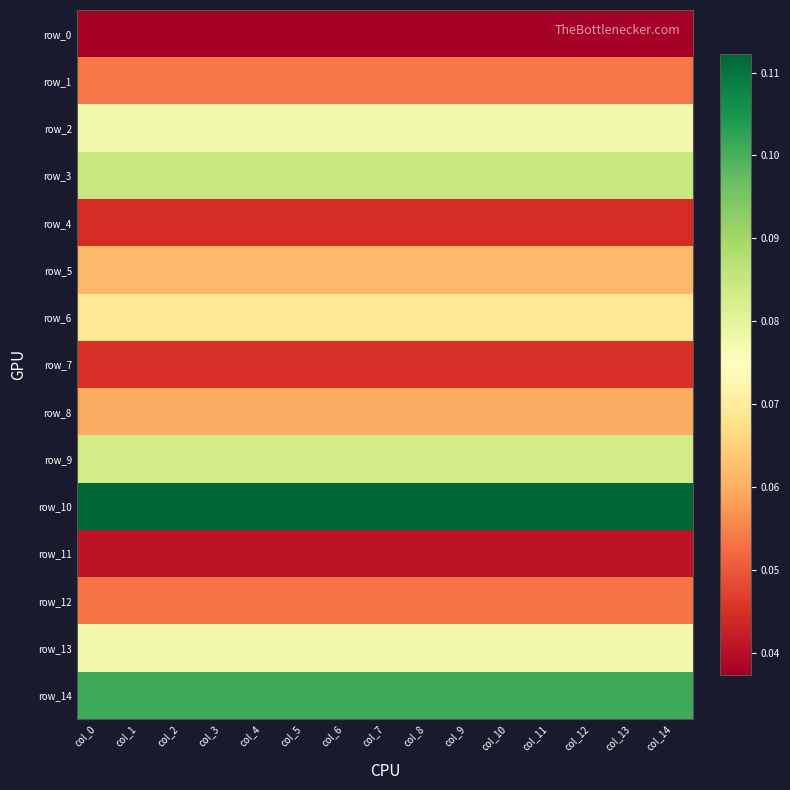

What is the difference between the highest and lowest values at col_2?

0.1